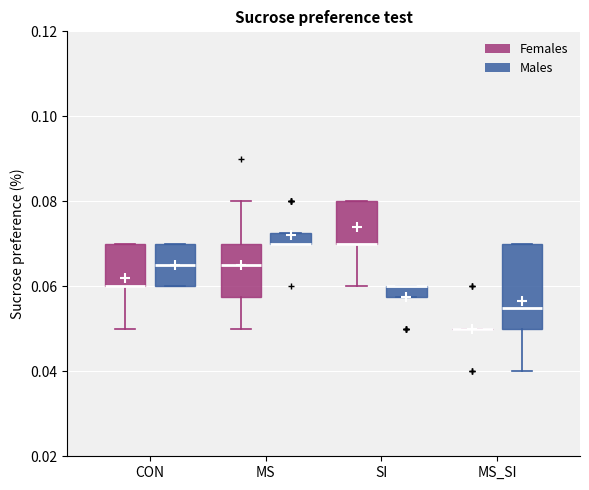

Which box is the tallest, from its lower edge to its upper edge?

MS_SI (Males)